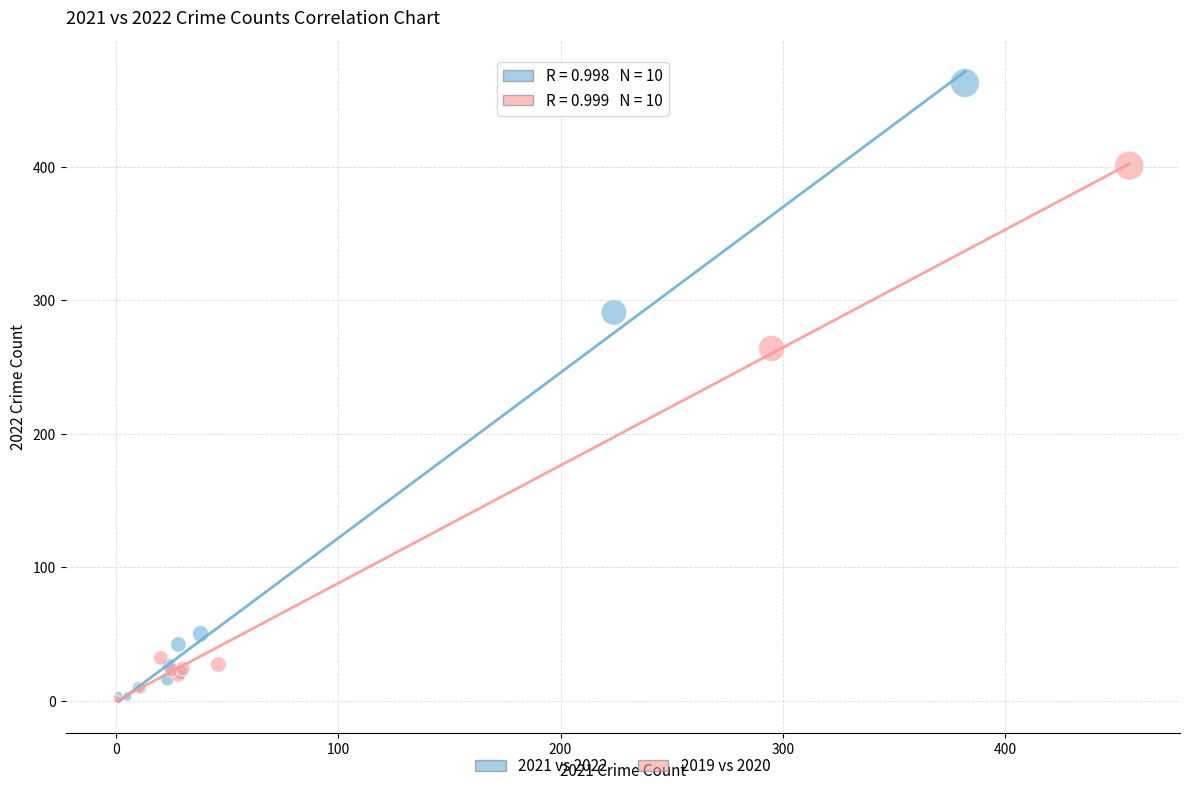

Which series has the widest spread of Y values?

2021 vs 2022